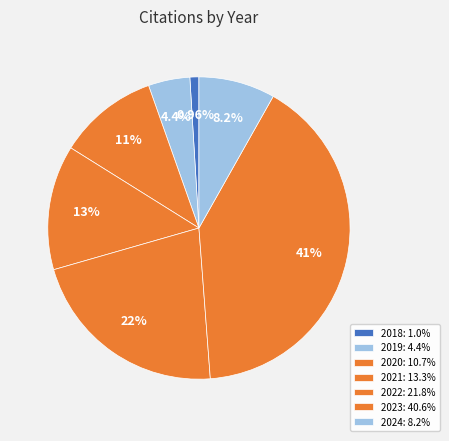

Is there a majority slice in this chart?

No